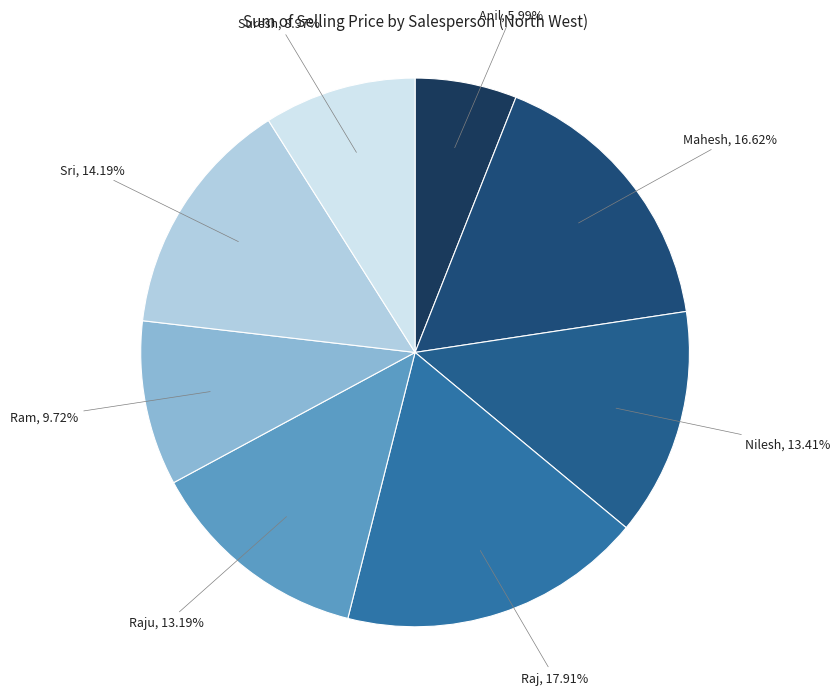

The Sri slice represents 25% of the pie. True or false?

False